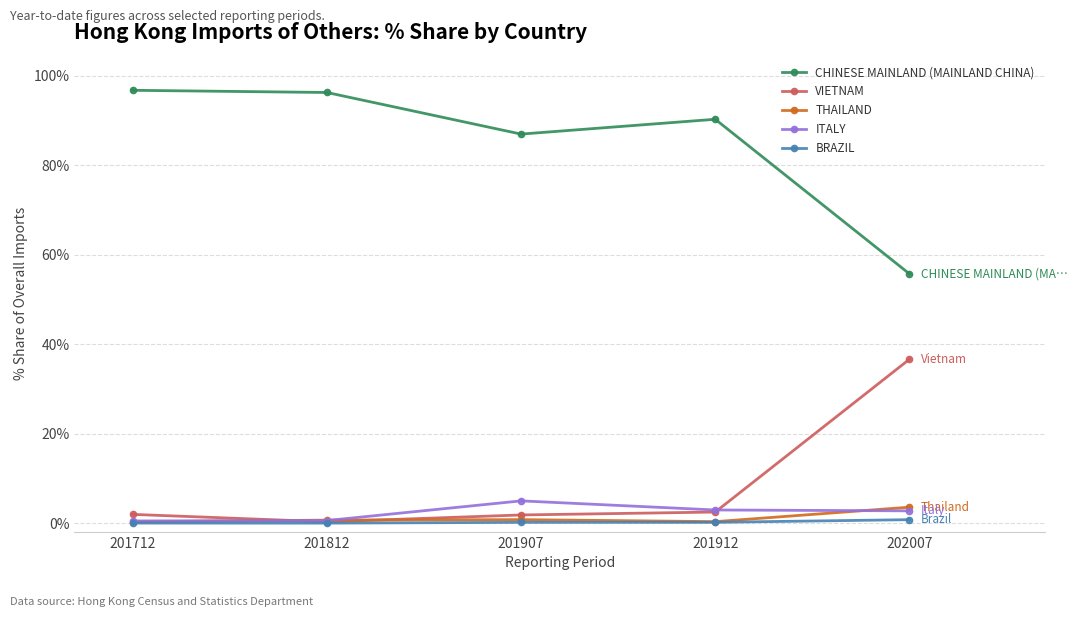

True or false: VIETNAM and CHINESE MAINLAND (MAINLAND CHINA) intersect in this chart.

False